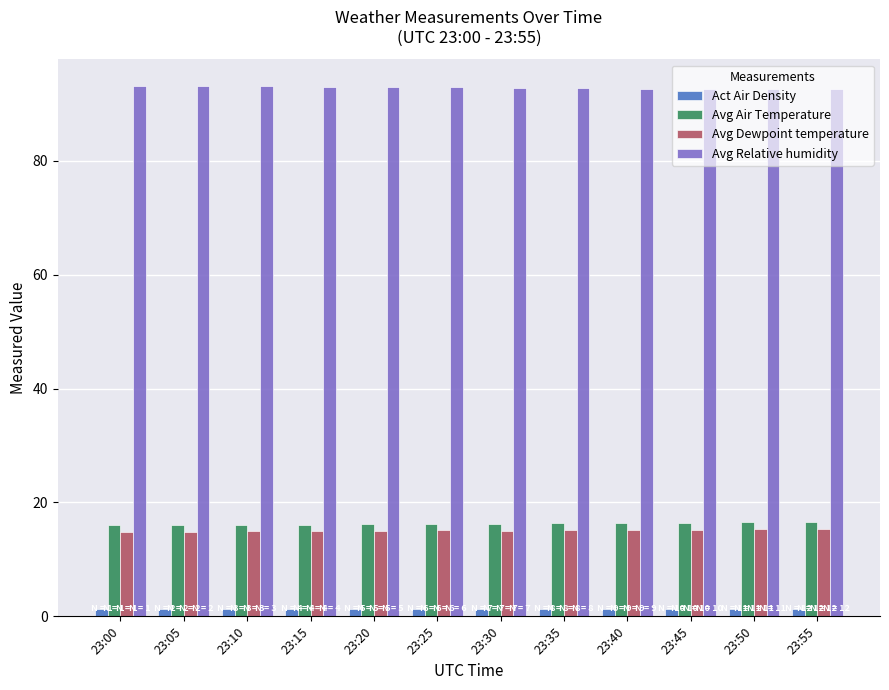

Is it true that Avg Air Temperature equals 16.0 at 23:05?

True